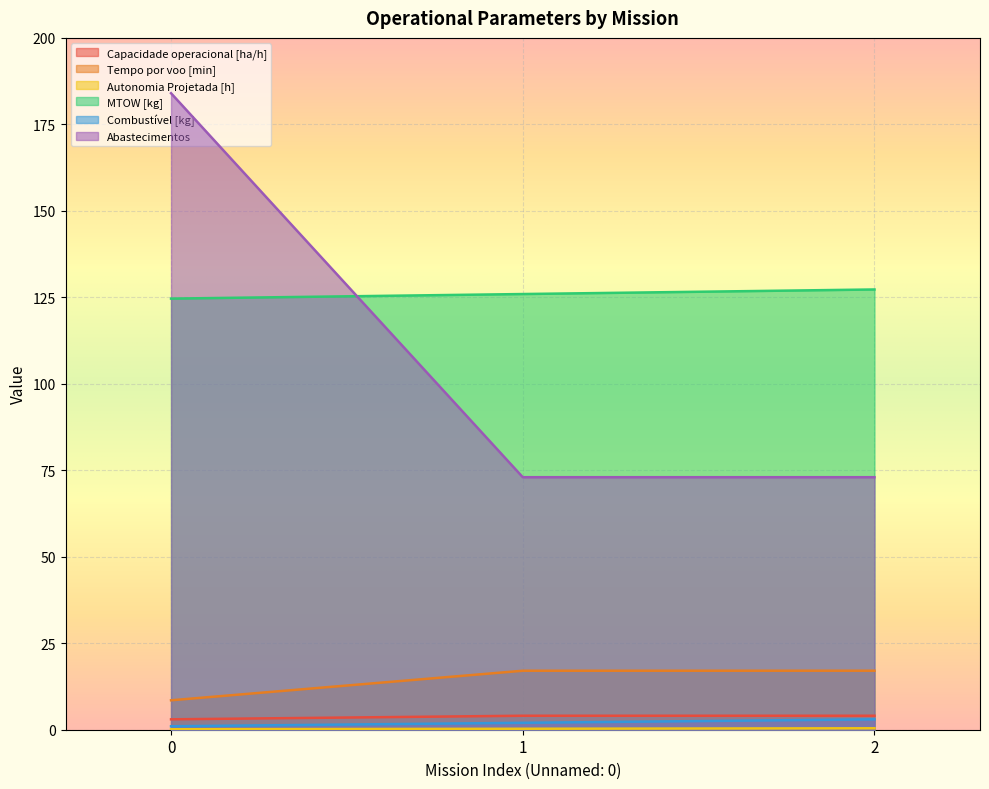

Reading right to left, list all the values displayed in this chart.

Capacidade operacional [ha/h]: 2=4.0	1=4.0	0=3.0
Tempo por voo [min]: 2=17.1	1=17.1	0=8.5
Autonomia Projetada [h]: 2=0.4	1=0.3	0=0.1
MTOW [kg]: 2=127.3	1=126.0	0=124.6
Combustível [kg]: 2=3.0	1=2.0	0=1.0
Abastecimentos: 2=73.0	1=73.0	0=184.0